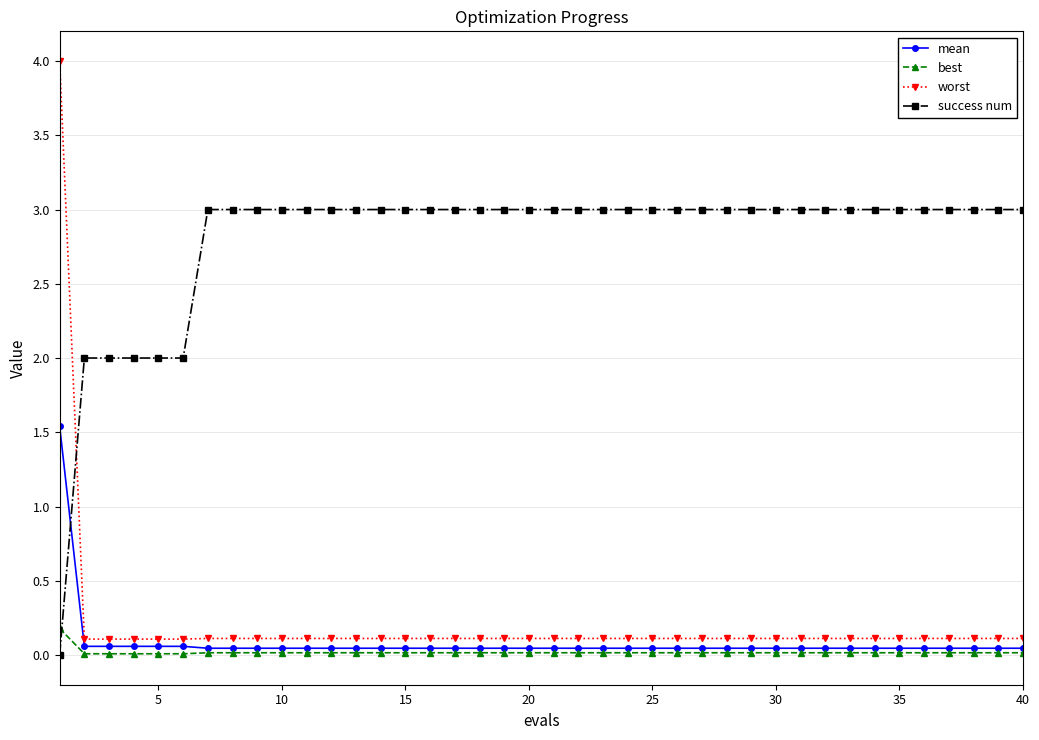

List the series in order of their peak value, highest first.

worst, success num, mean, best